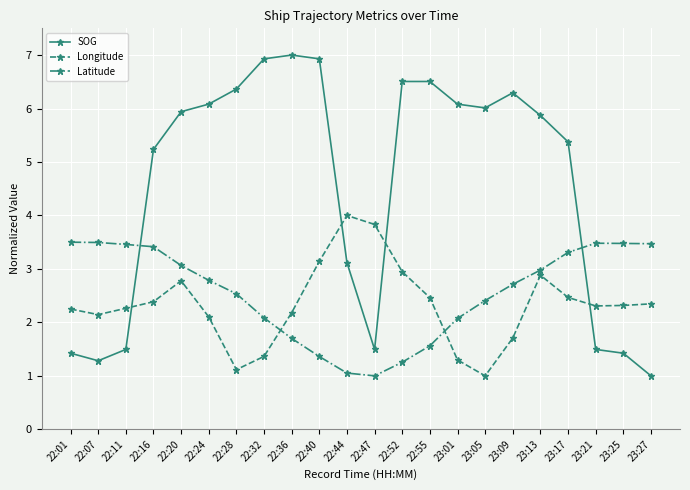

The value of SOG at 22:16 is 5.2. True or false?

True